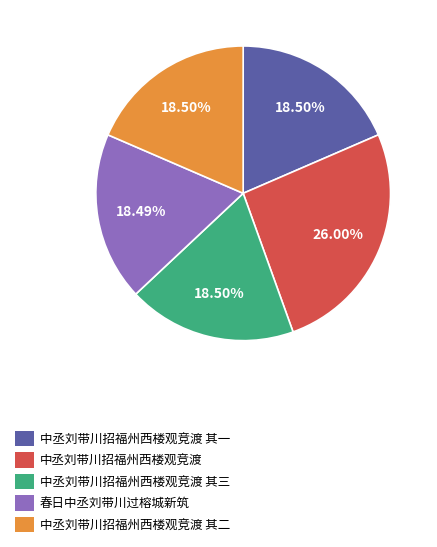

Does any single category account for the majority?

No